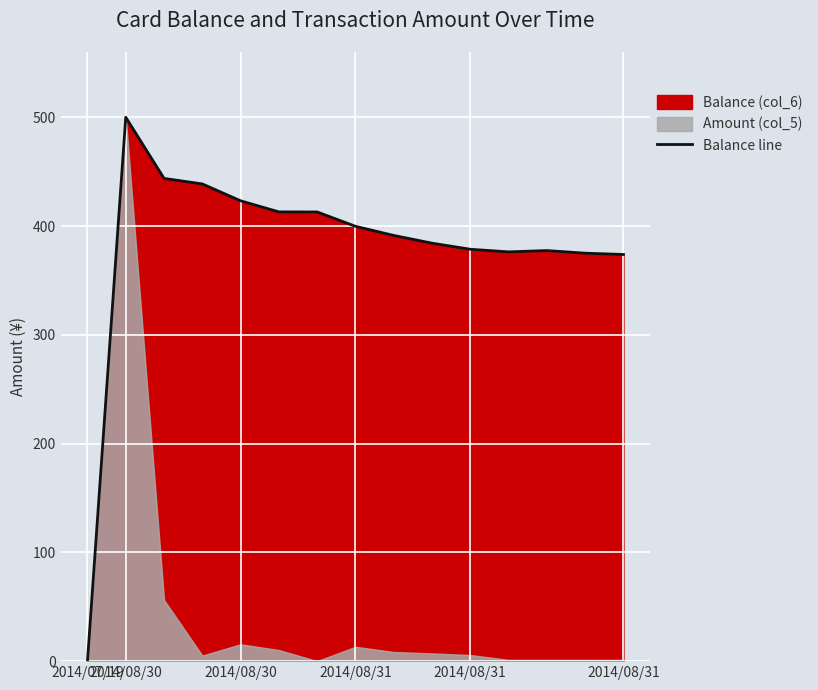

The chart shows a value of 391.4 at 8. True or false?

True